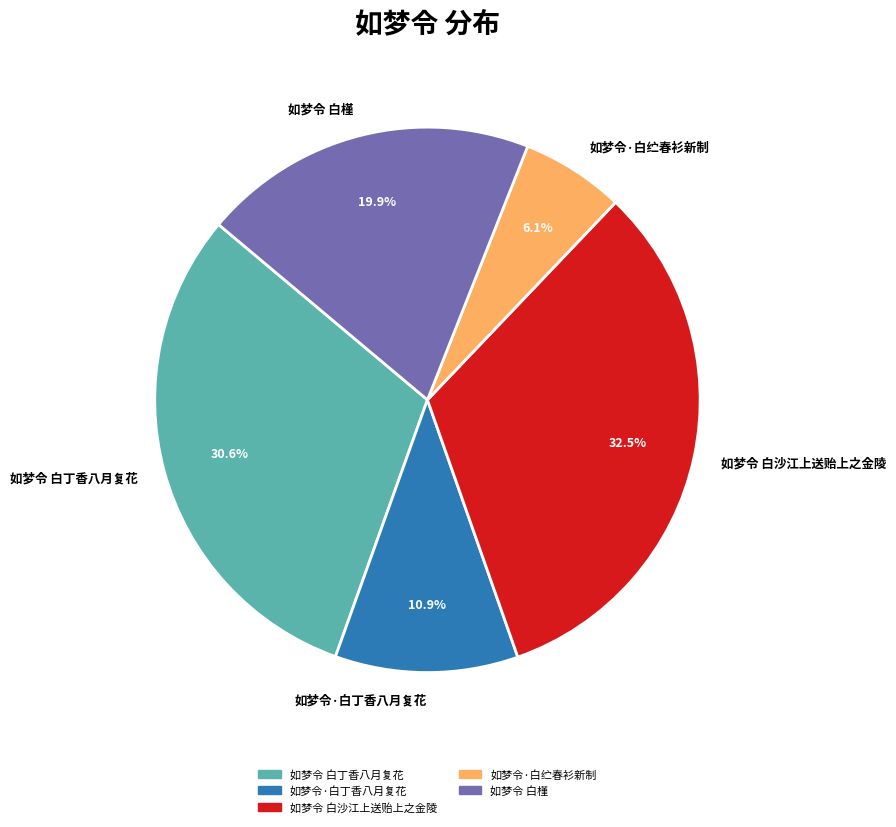

Which category has the biggest portion of the pie?

如梦令 白沙江上送贻上之金陵